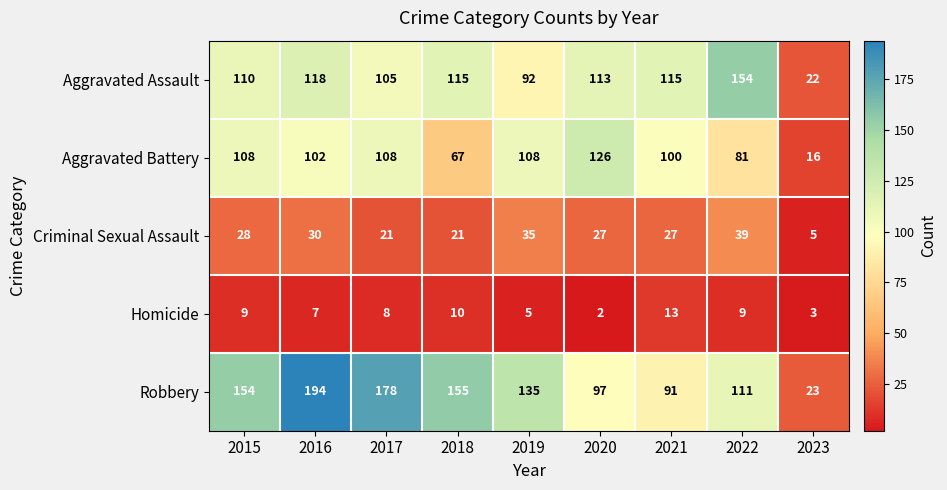

The value of Criminal Sexual Assault at 2017 is 32. True or false?

False